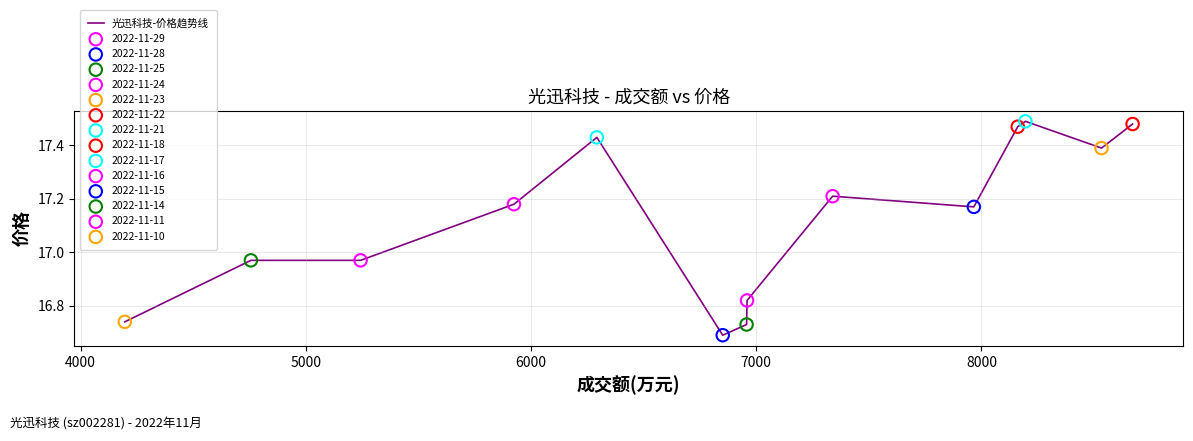

What is the difference between the maximum and minimum values?

0.8